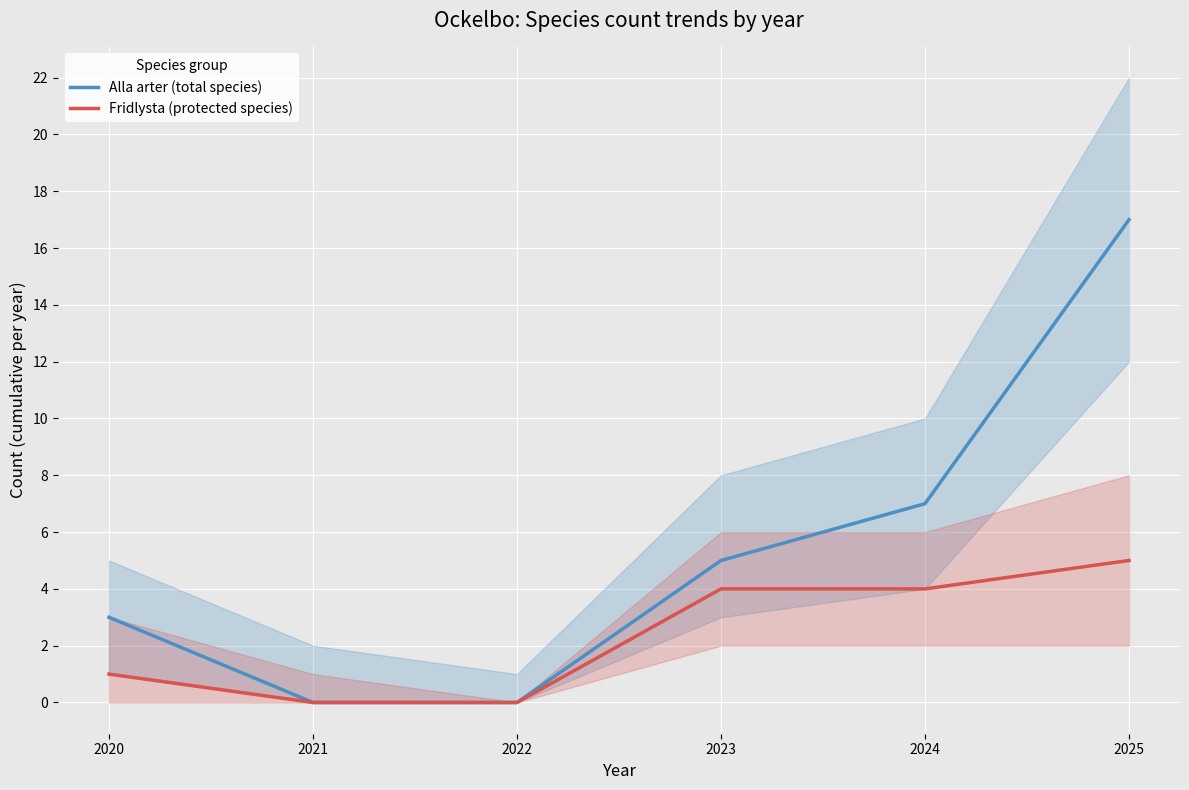

Is the value of Fridlysta (protected species) at 2025 greater than the value of Alla arter (total species) at 2022?

Yes